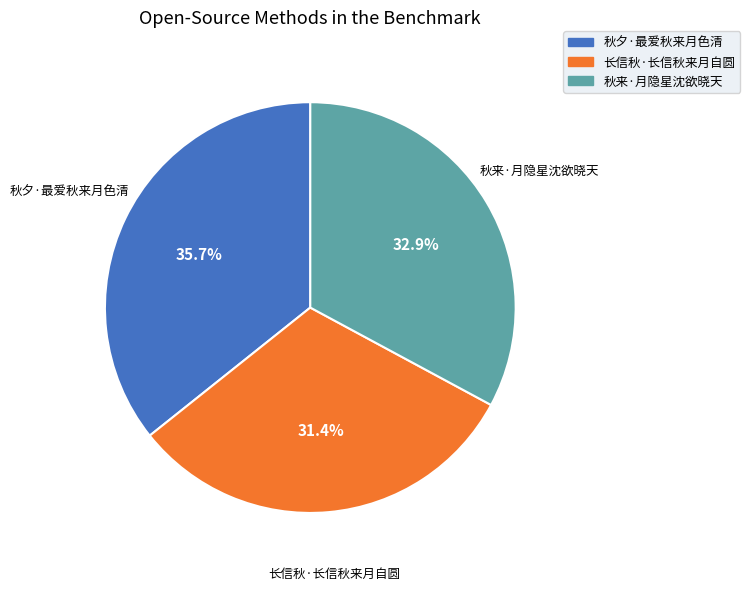

What is the total percentage of 长信秋·长信秋来月自圆 and 秋来·月隐星沈欲晓天?

64.3%